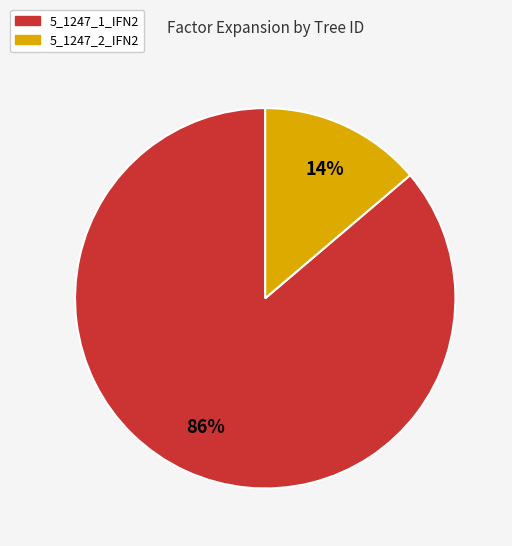

Does 5_1247_2_IFN2 represent more than half of the total?

No